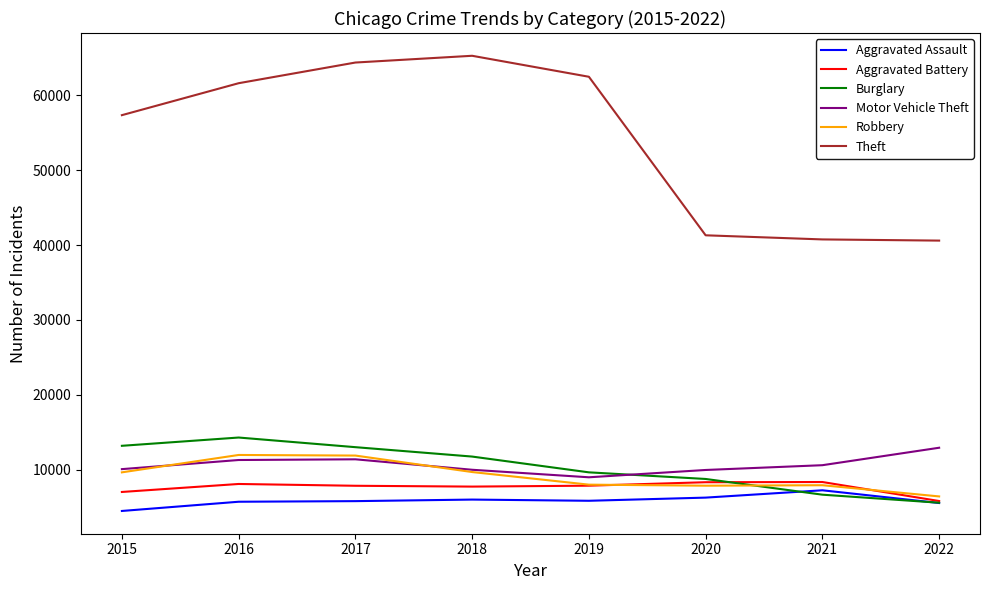

True or false: Motor Vehicle Theft and Aggravated Battery cross at least once.

False